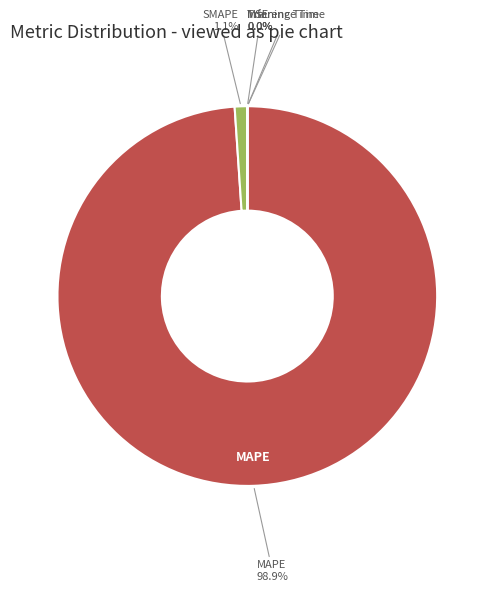

To the nearest percent, what is the difference between the largest and smallest slice percentages?

99%